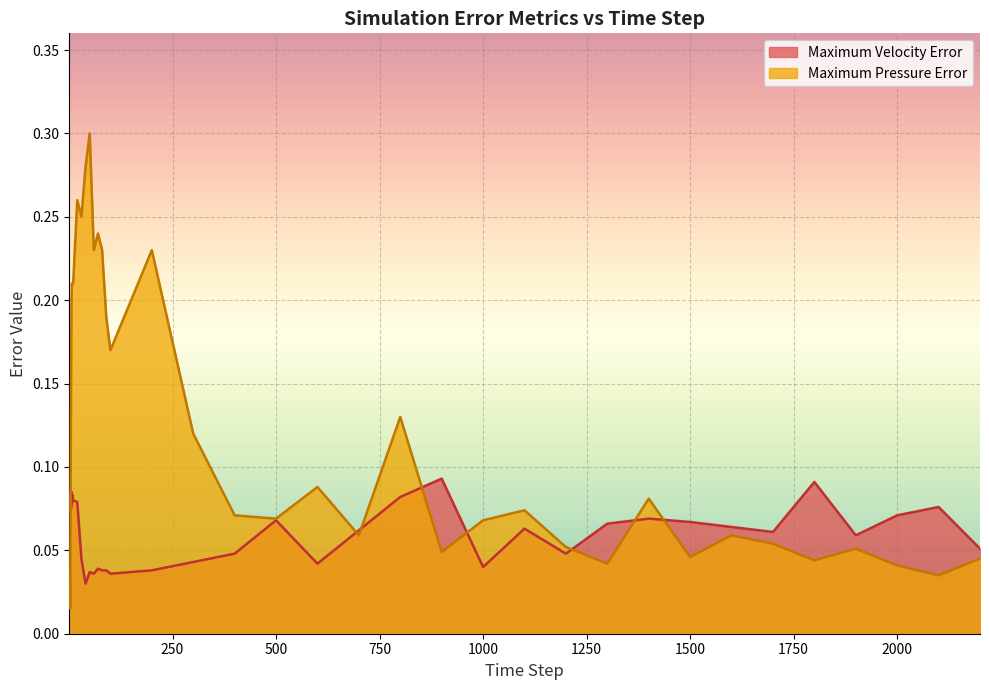

Which series ends up on top after the final intersection of Maximum Pressure Error and Maximum Velocity Error?

Maximum Velocity Error